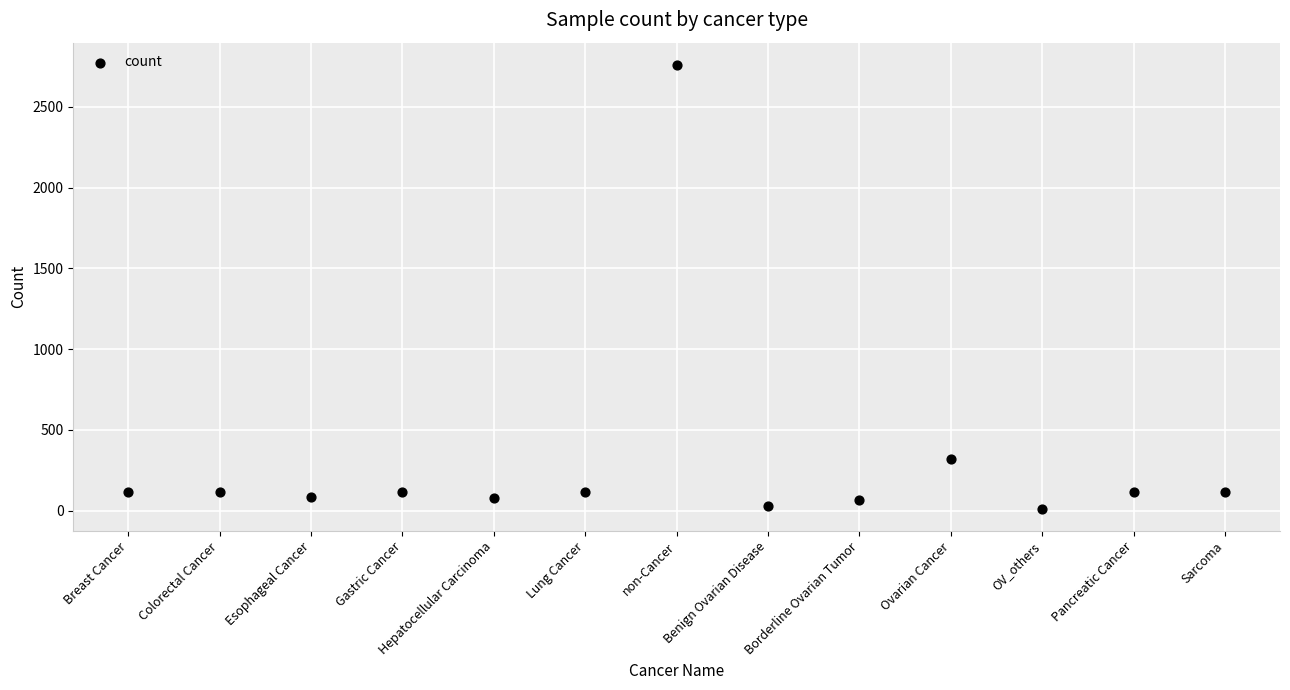

What Y value in the scatter plot is closest to 1386?

320